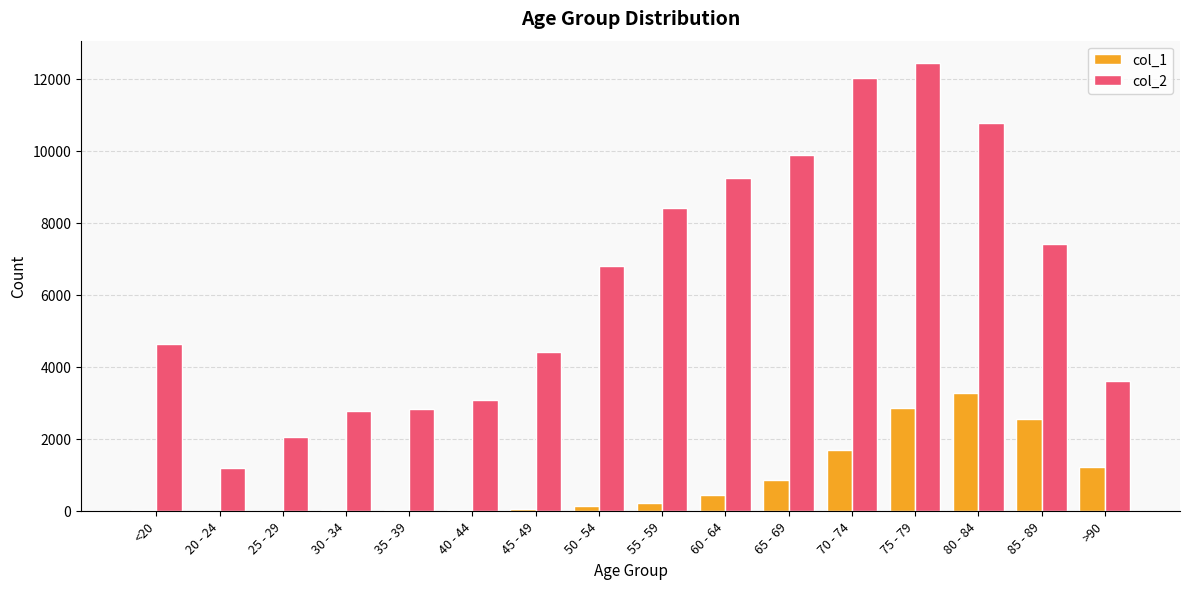

What is the highest value of the col_2 series?

12434